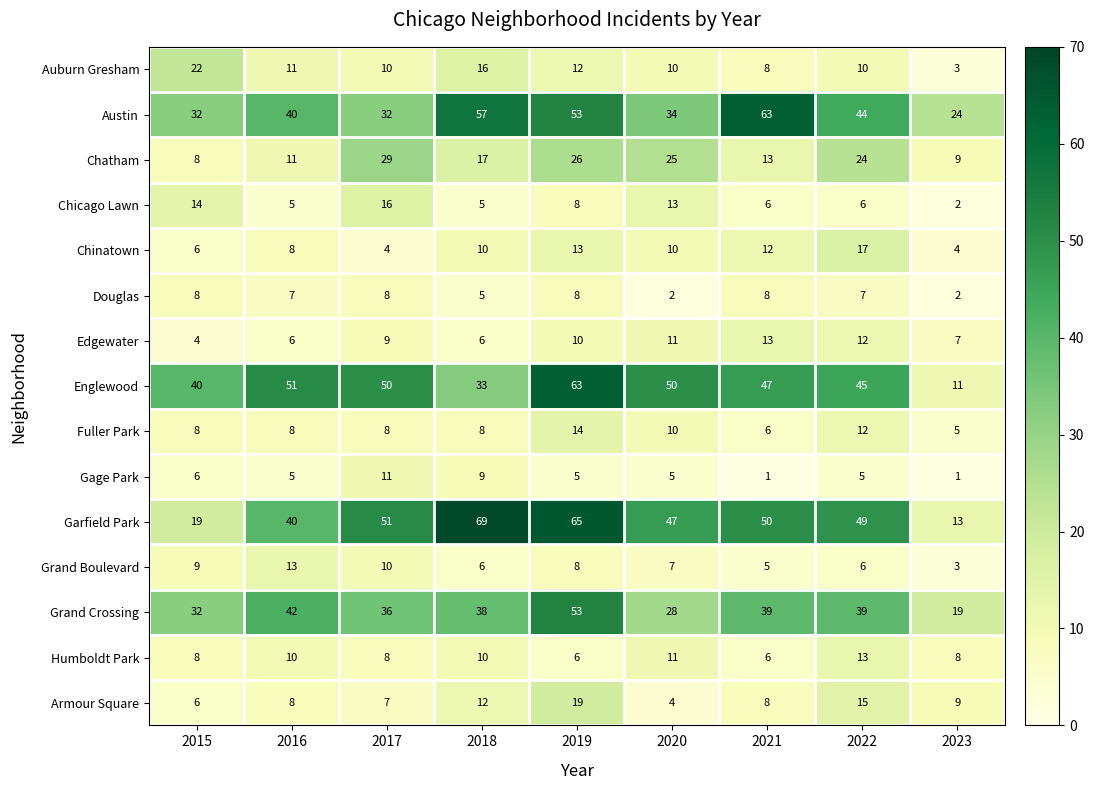

What is the highest value of the Englewood series?

63